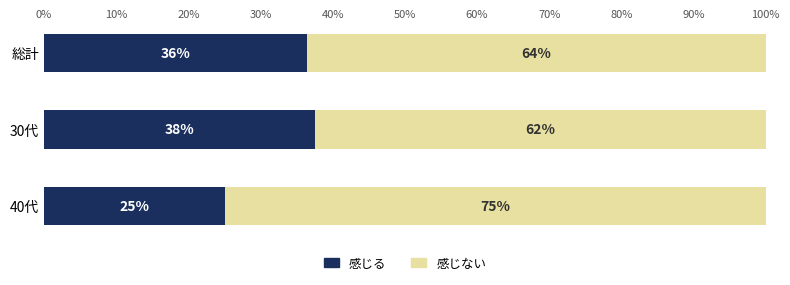

Which series has the widest spread of values?

感じる